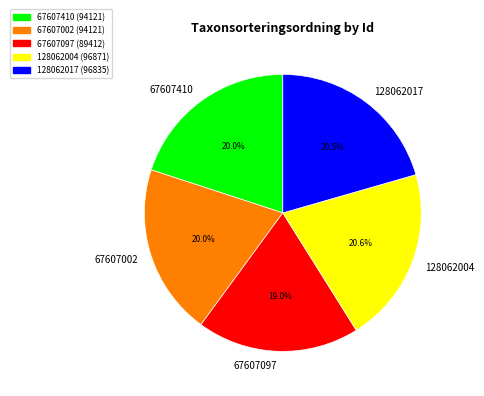

To the nearest percent, what is the difference between the 128062004 and 67607002 slice percentages?

1%